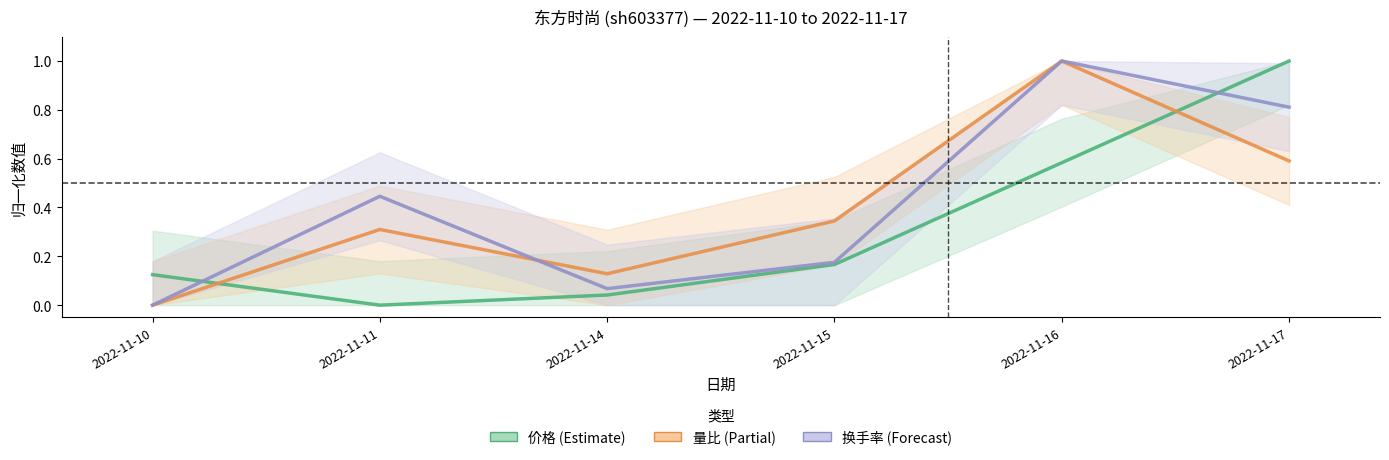

The value of 换手率 at 2022-11-16 is 0.6. True or false?

False